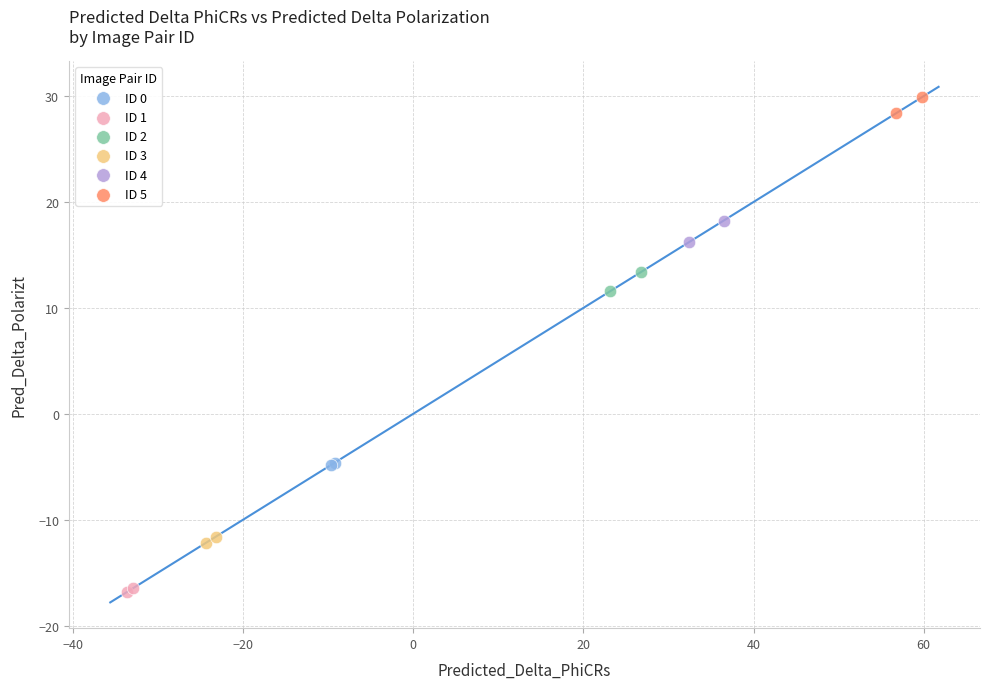

Which series contains the highest Y value?

ID 5